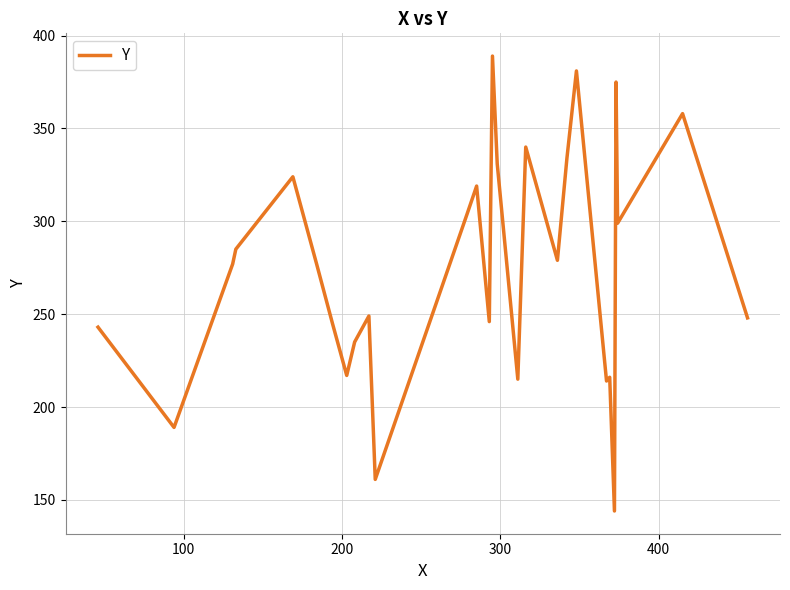

What is the greatest value displayed?

389